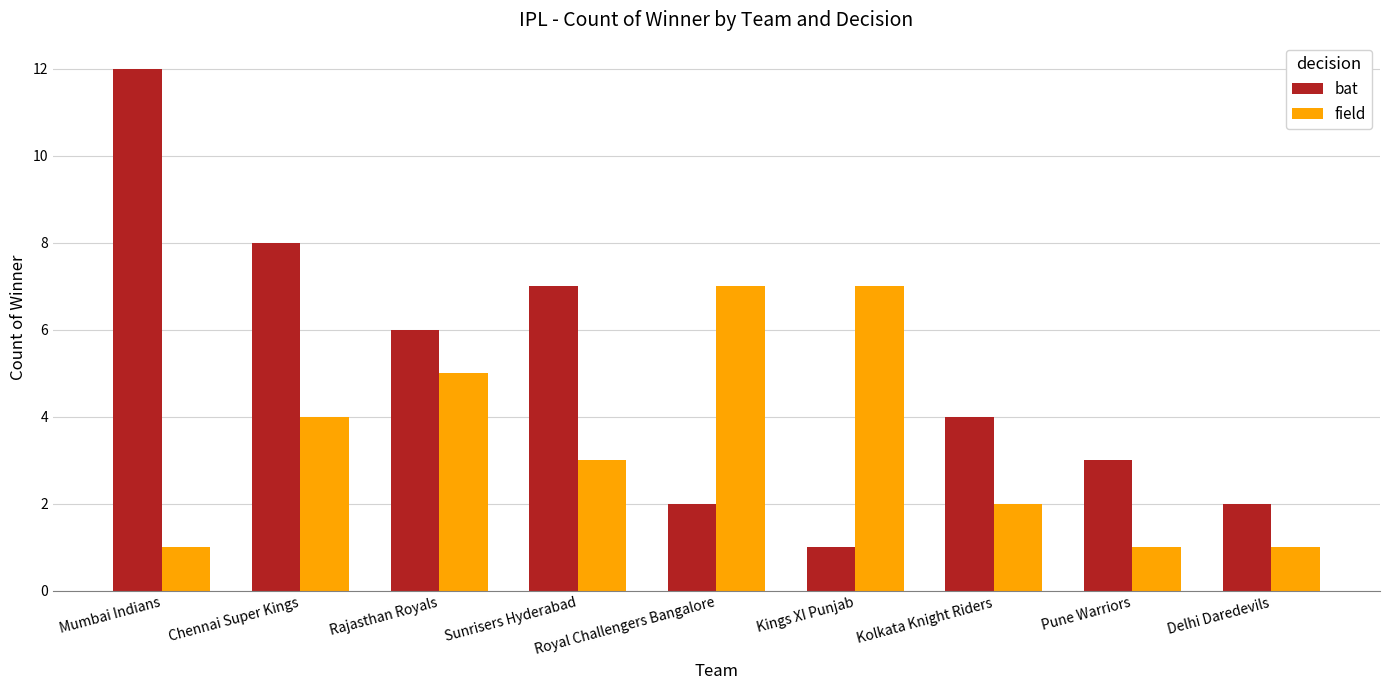

Is it true that bat equals 6 at Rajasthan Royals?

True